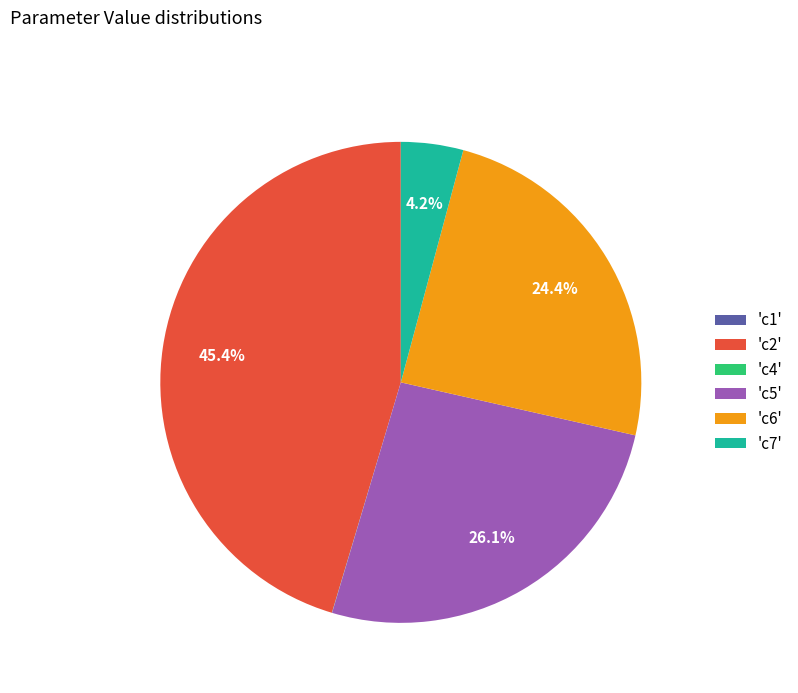

Which slice is the largest?

'c2'